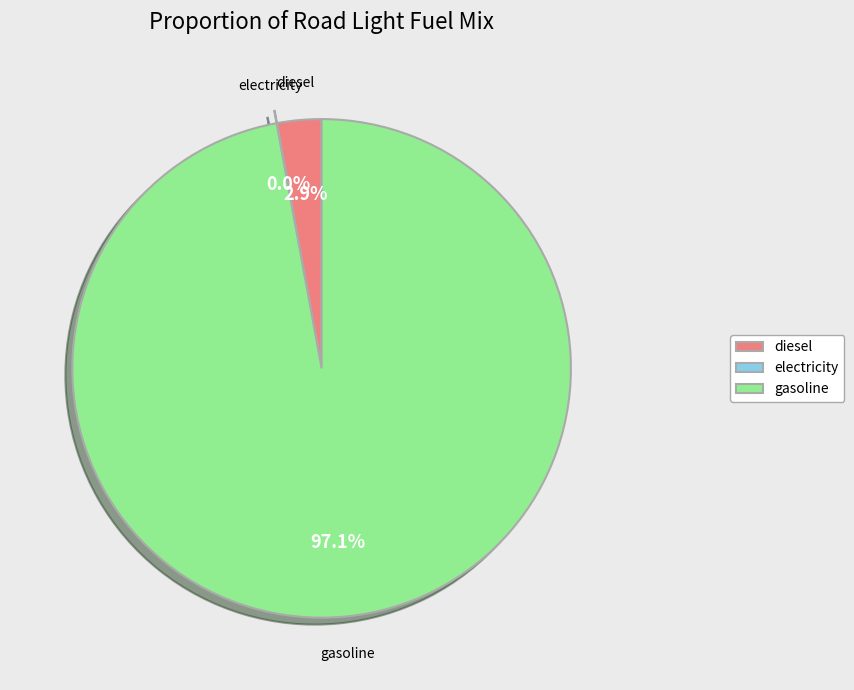

To the nearest percent, what is the difference between the largest and smallest slice percentages?

97%